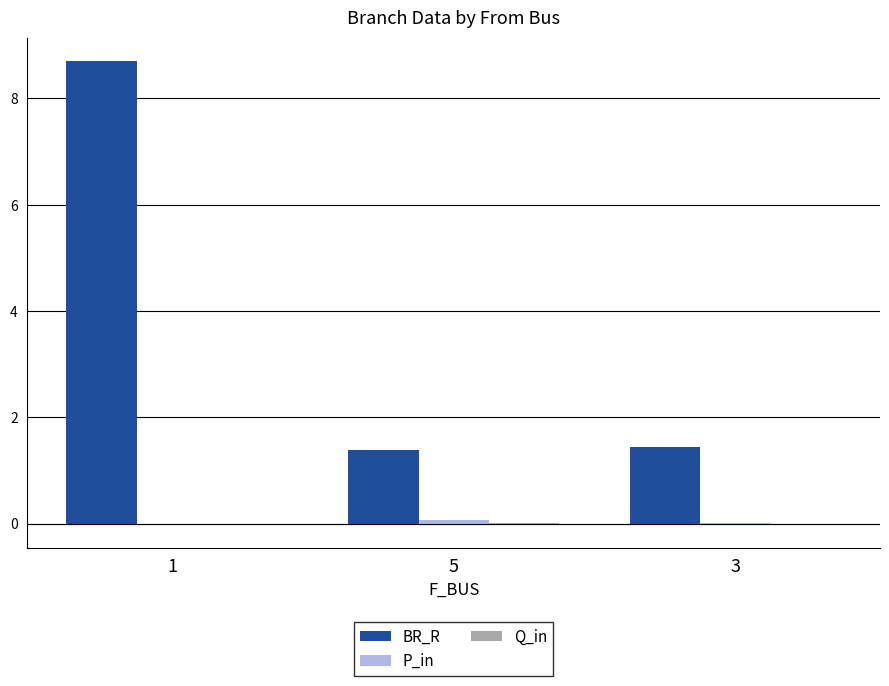

Which series has the largest total across all categories?

BR_R